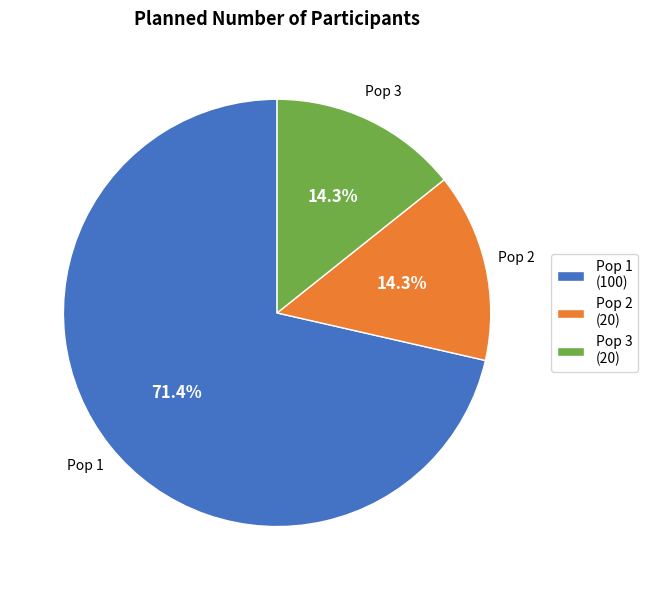

How many segments does this pie chart have?

3